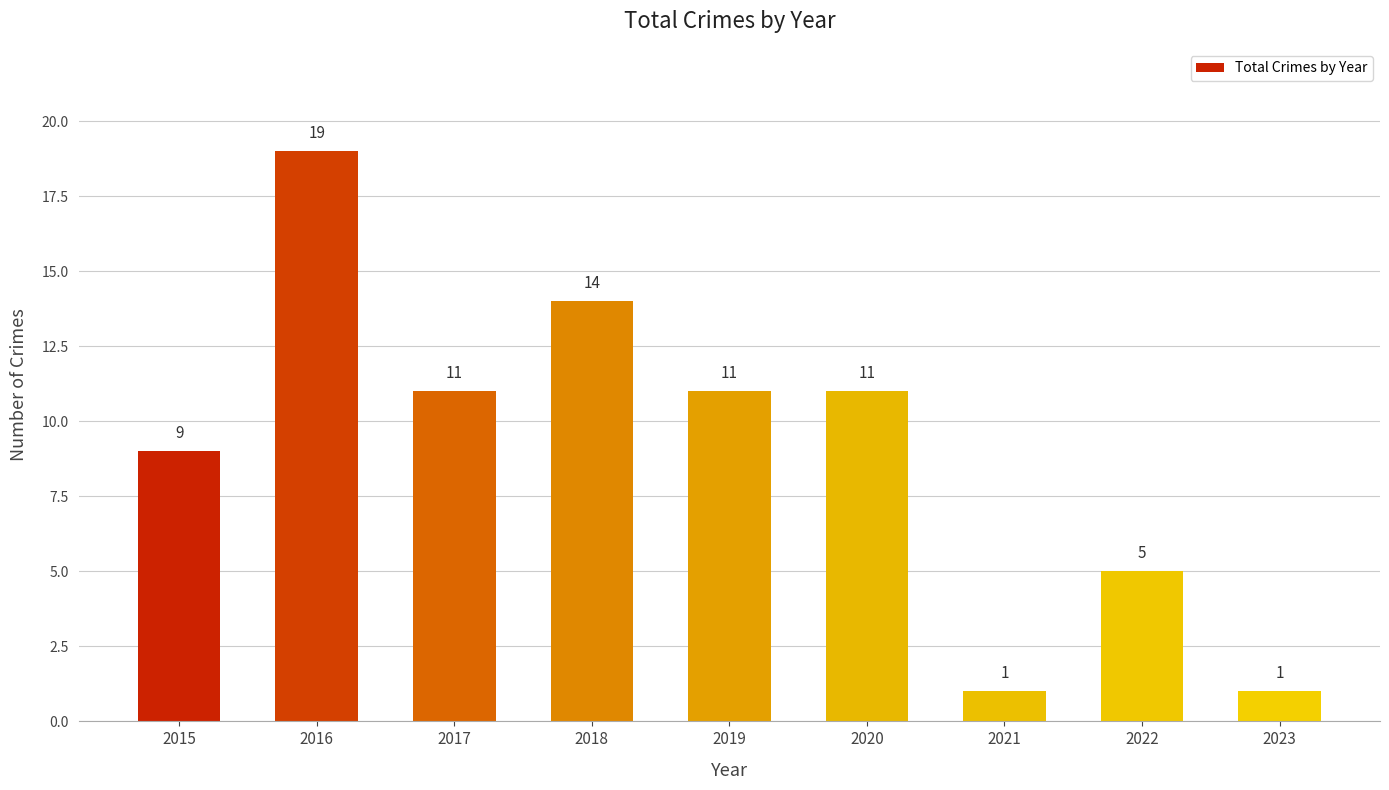

What is the change in value from 2015 to 2021?

-8